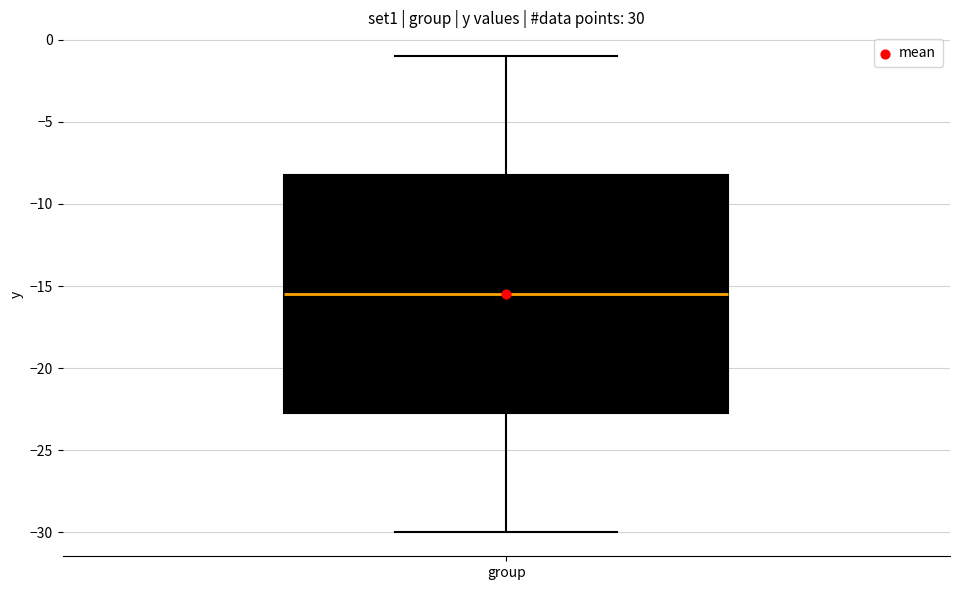

Where does the upper whisker of the box for group end on the y-axis? The values are not printed on the chart, so give them approximately, as read against the axis.

-1.0